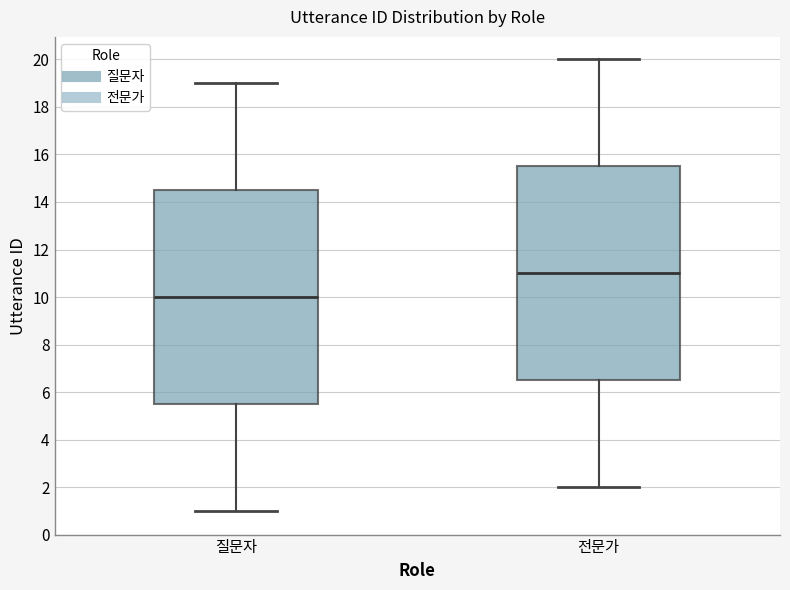

Which box has the lowest median line?

질문자